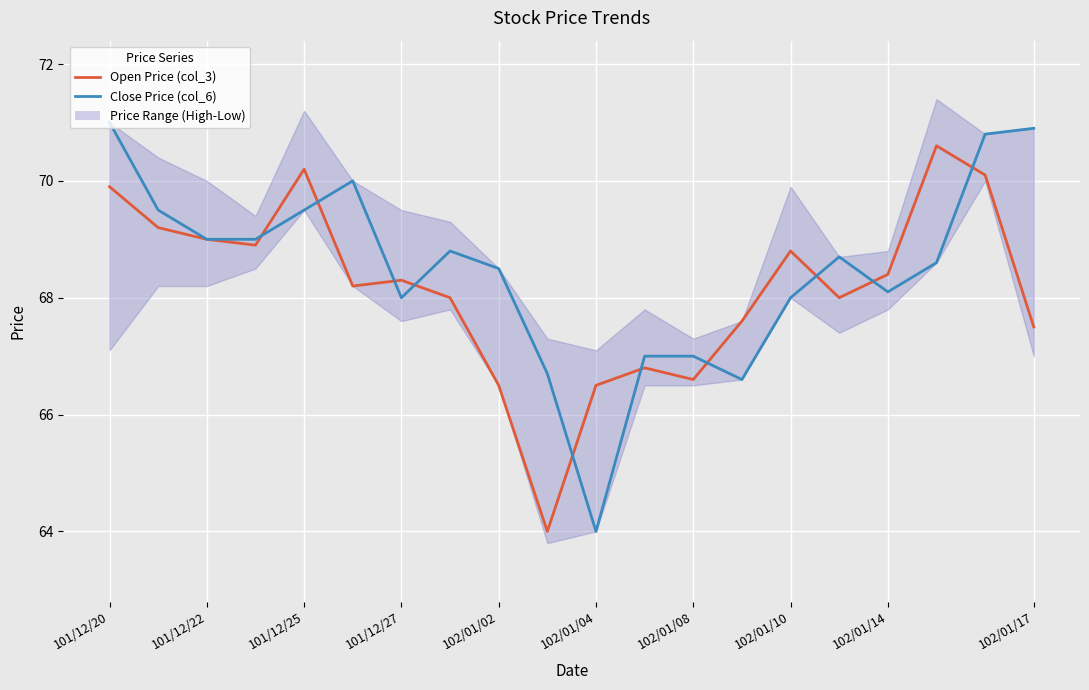

List the series in order of their peak value, lowest first.

Open Price (col_3), Close Price (col_6)